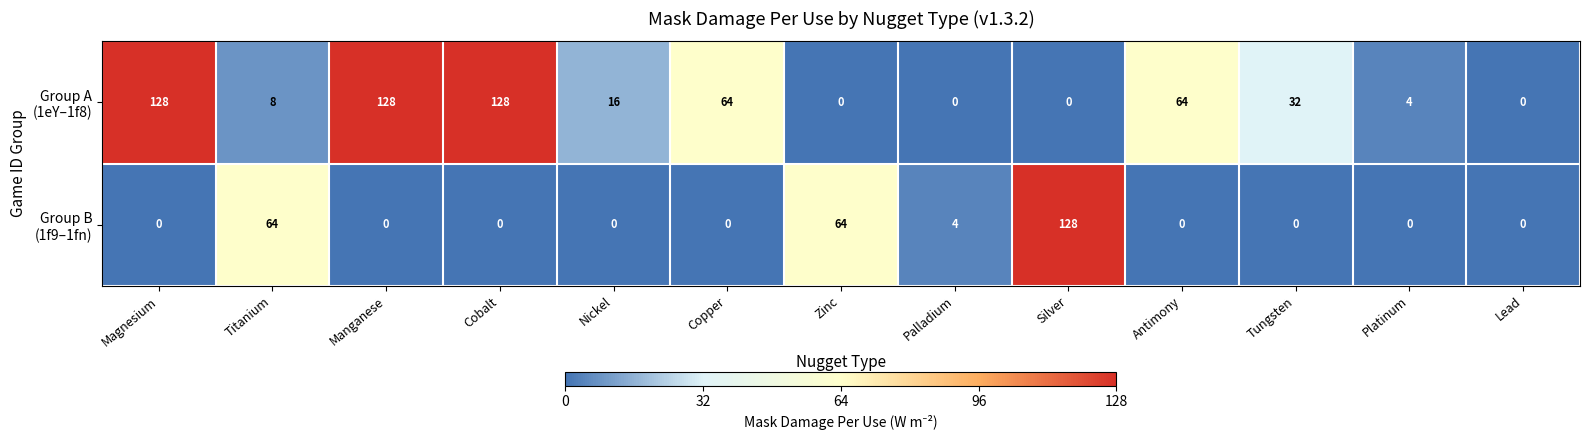

What is the spread (max minus min) of values at Antimony?

64